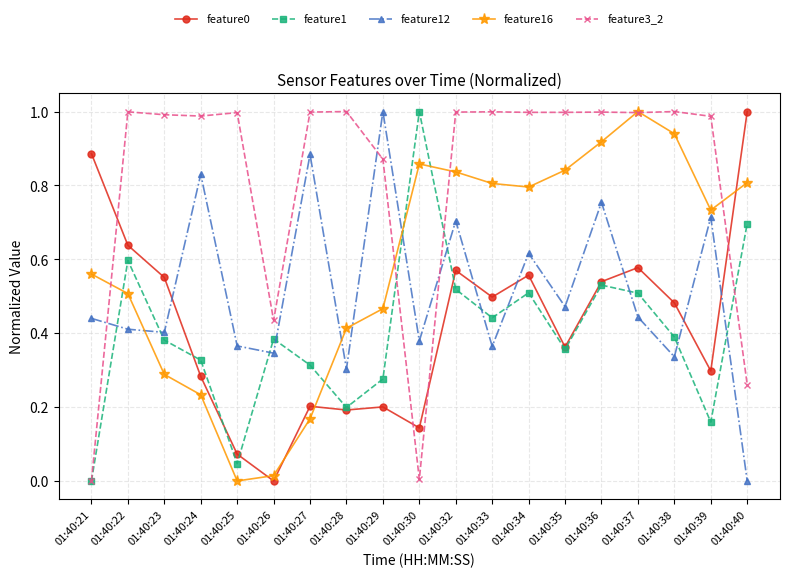

At how many categories does at least one series exceed 0?

19